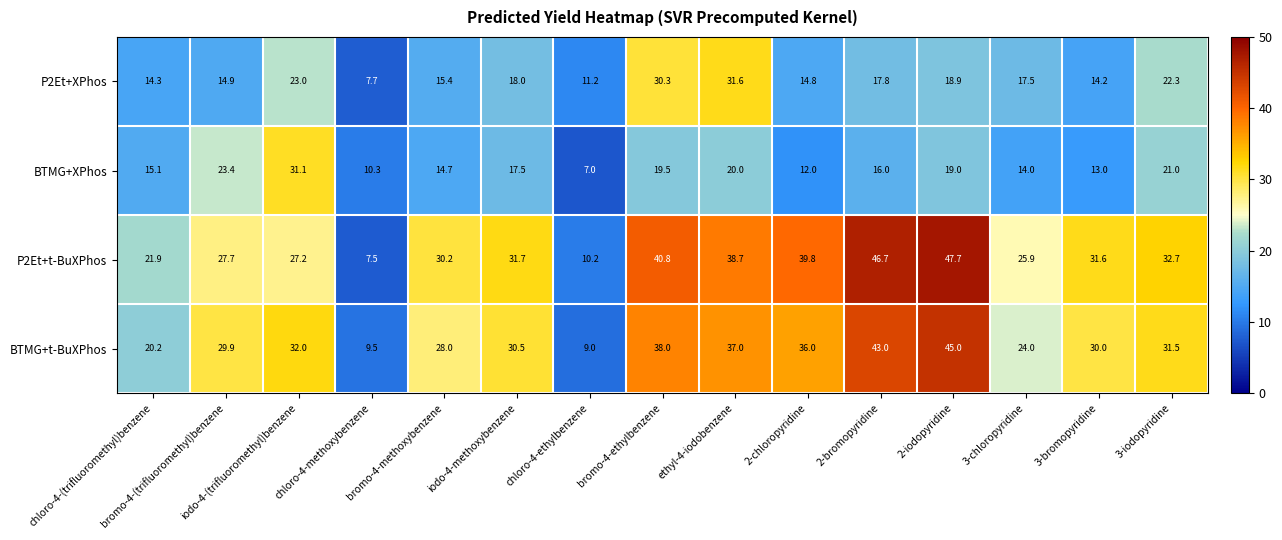

What is the spread (max minus min) of values at chloro-4-methoxybenzene?

2.8